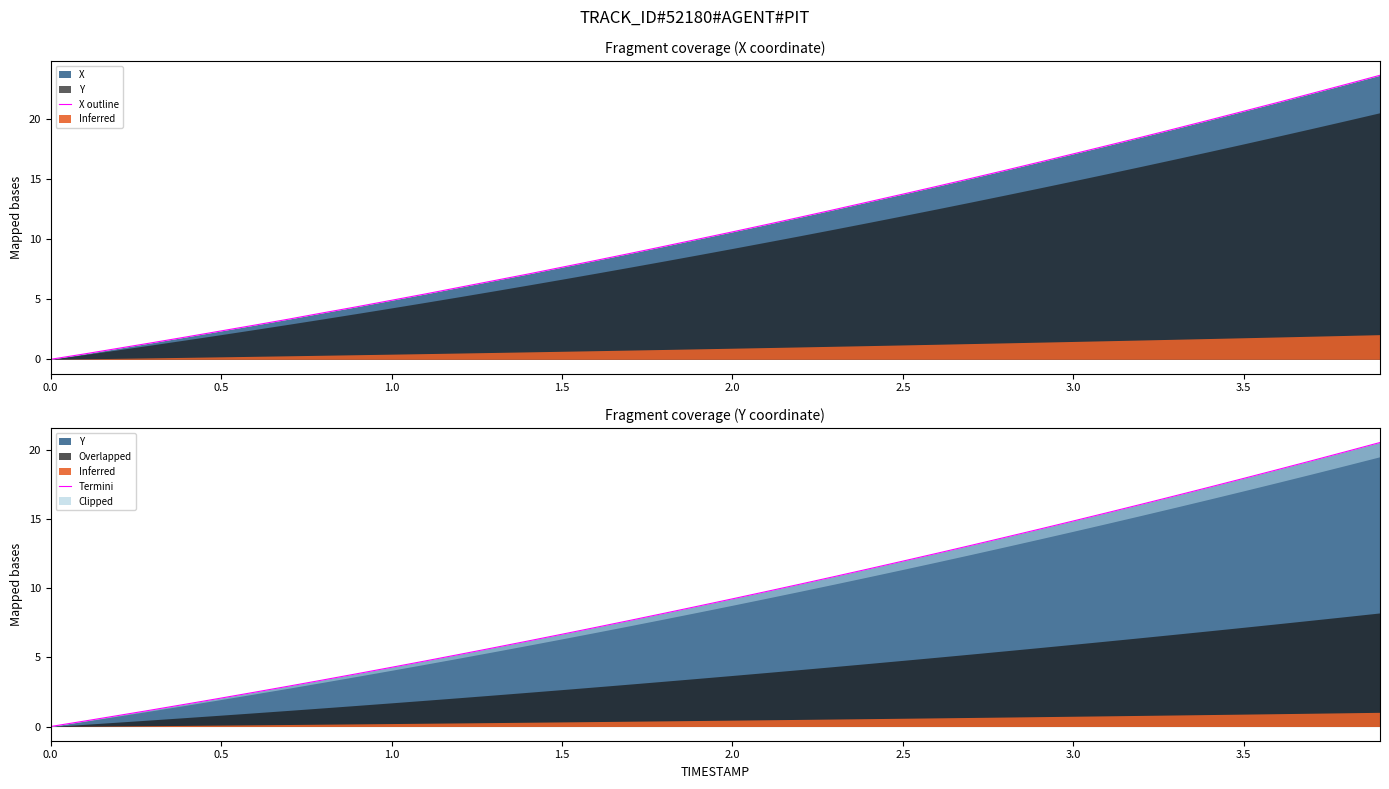

True or false: X outline has a value of 8.2 at 1.0.

False